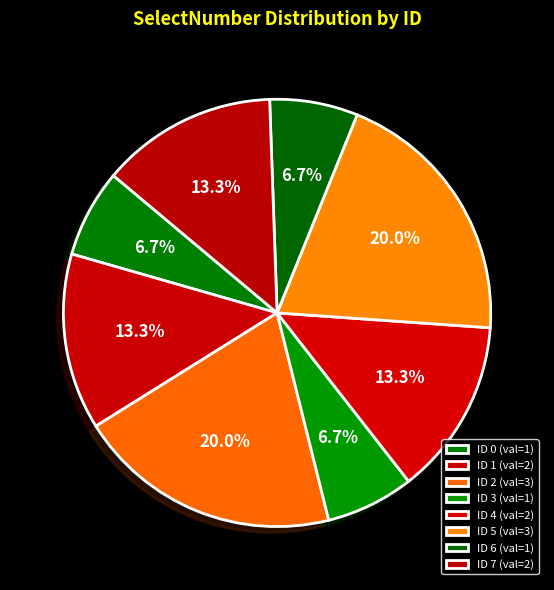

What is the largest slice in the pie chart?

2